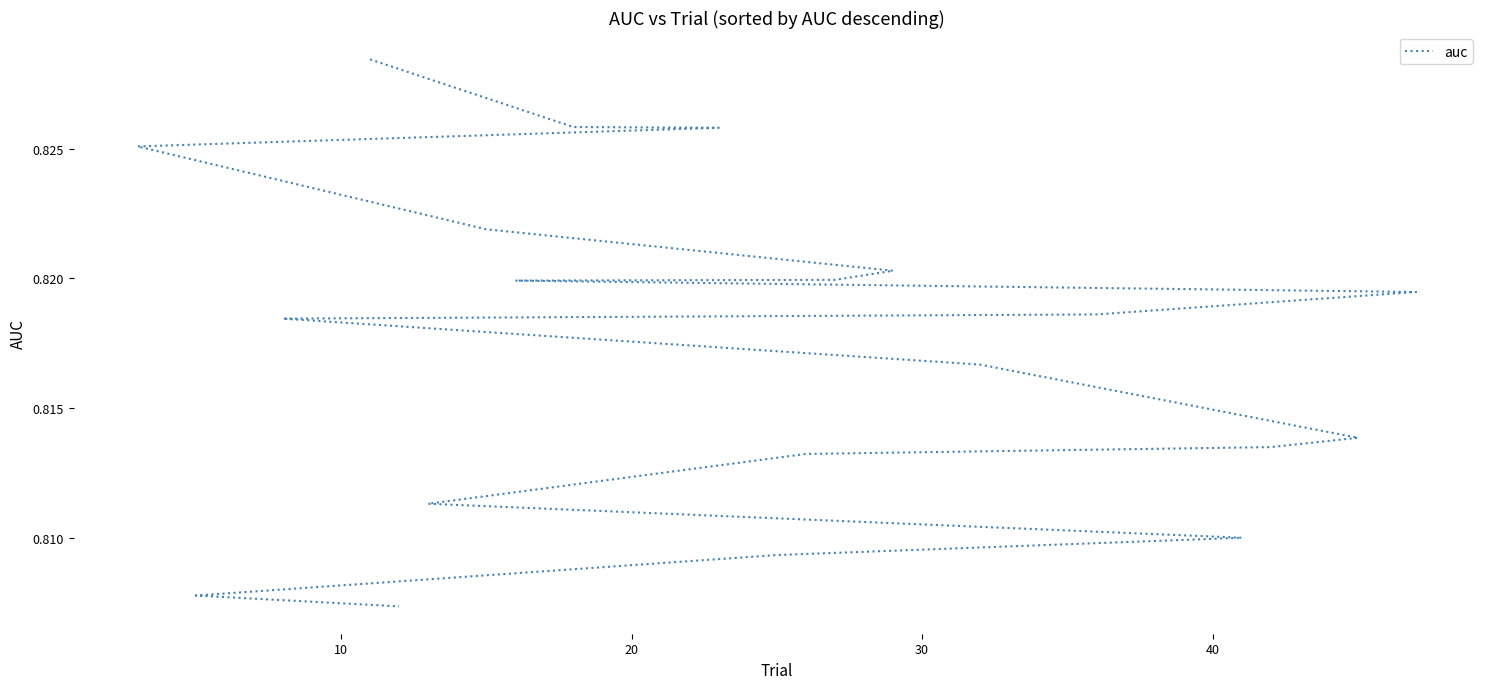

True or false: the data shows 0.3 at 11.

False